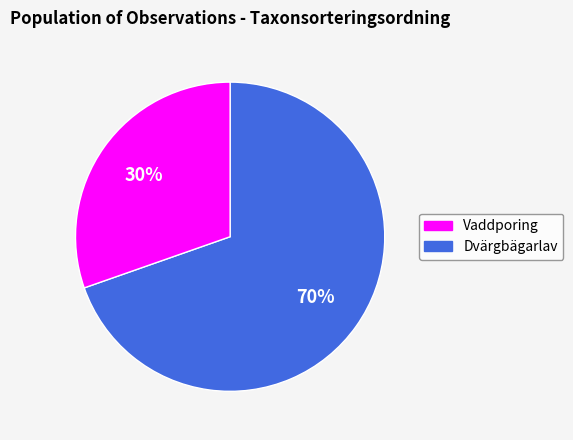

To the nearest percent, what is the average slice percentage?

50%